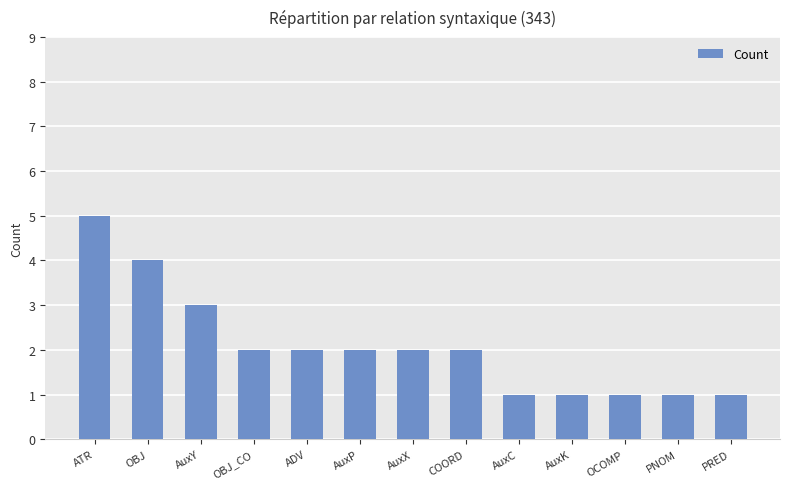

What is the change in value from ATR to AuxP?

-3